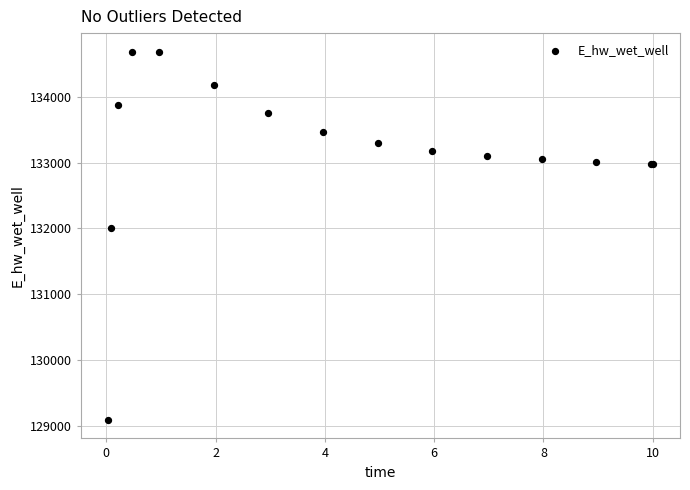

What Y value in the scatter plot is closest to 131889?

132011.0